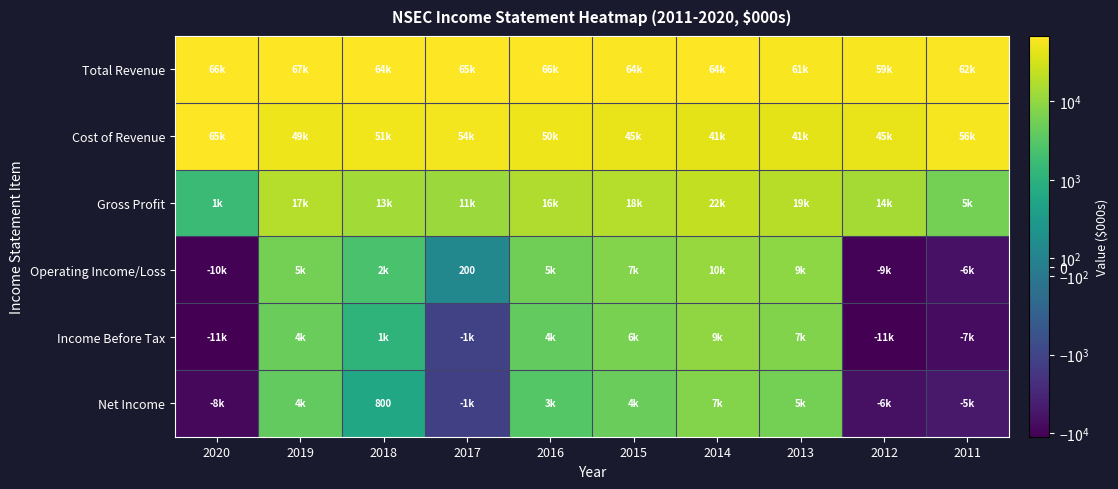

What is the total value across all series at 2017?

129200